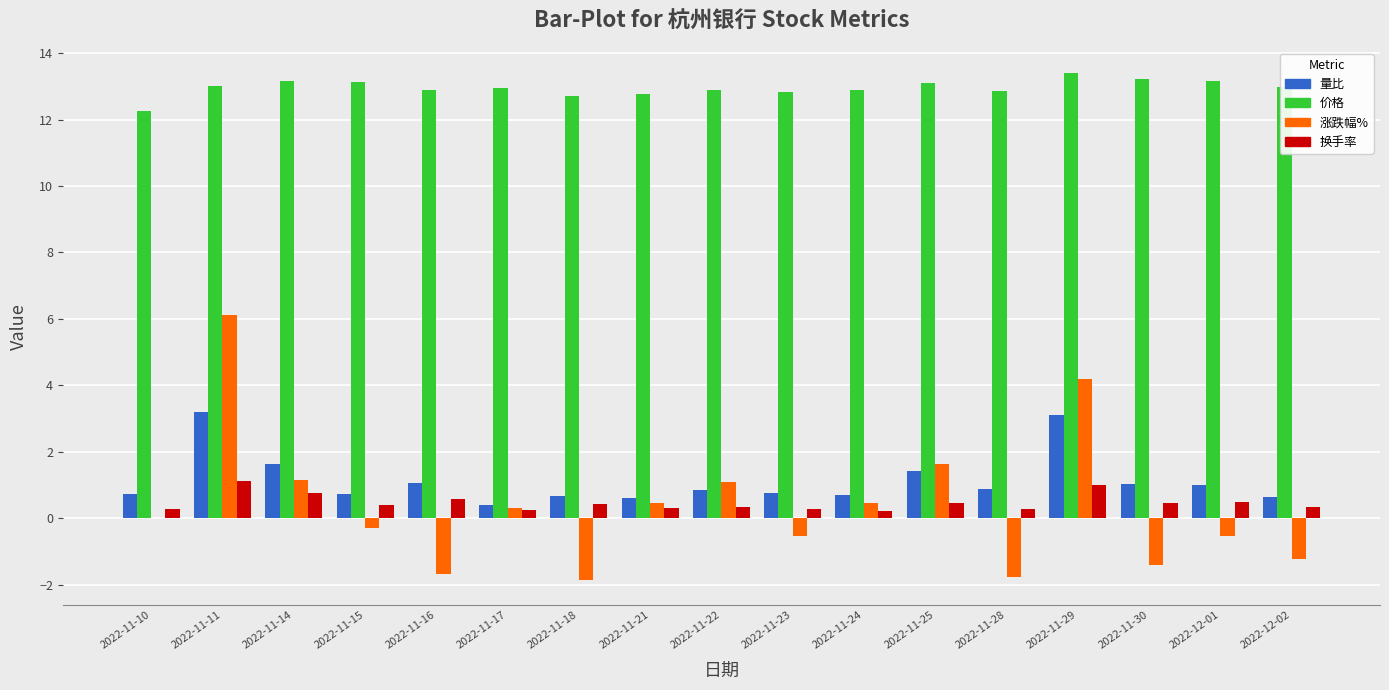

What is the highest value of the 价格 series?

13.4